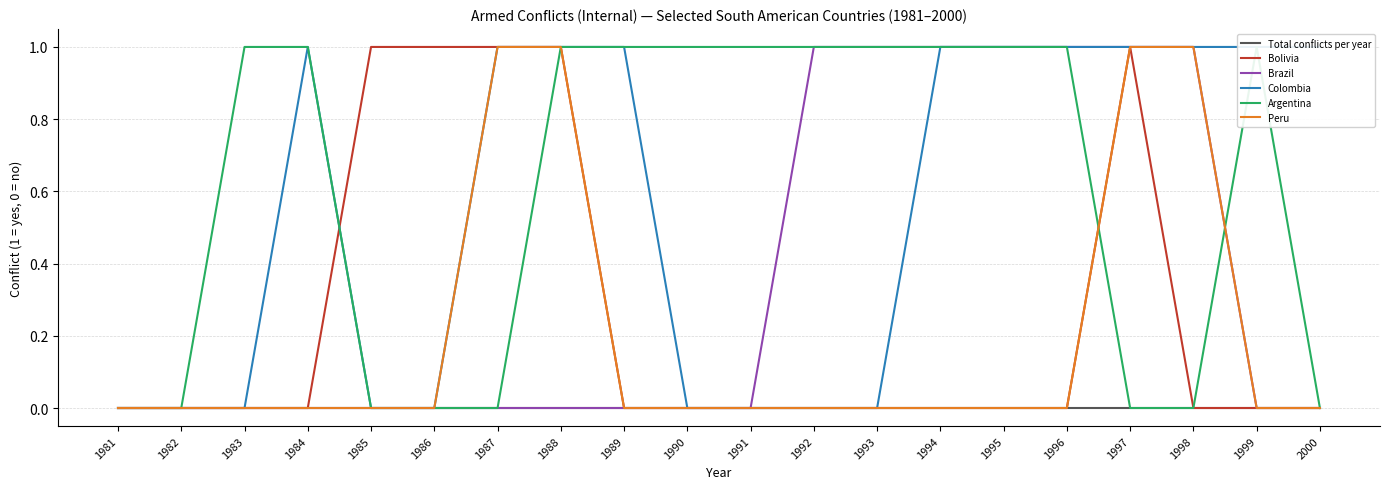

List the labels in order of Peru value, largest first.

1987, 1988, 1997, 1998, 1981, 1982, 1983, 1984, 1985, 1986, 1989, 1990, 1991, 1992, 1993, 1994, 1995, 1996, 1999, 2000